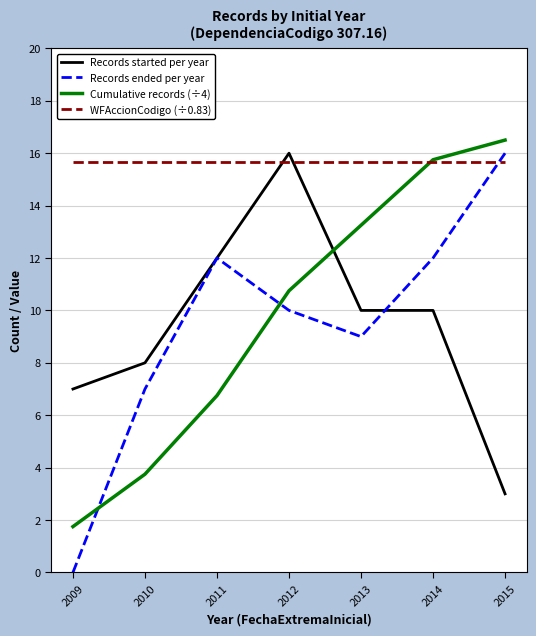

What are all the series names shown in the legend?

Records started per year, Records ended per year, Cumulative records (÷4), WFAccionCodigo (÷0.83)